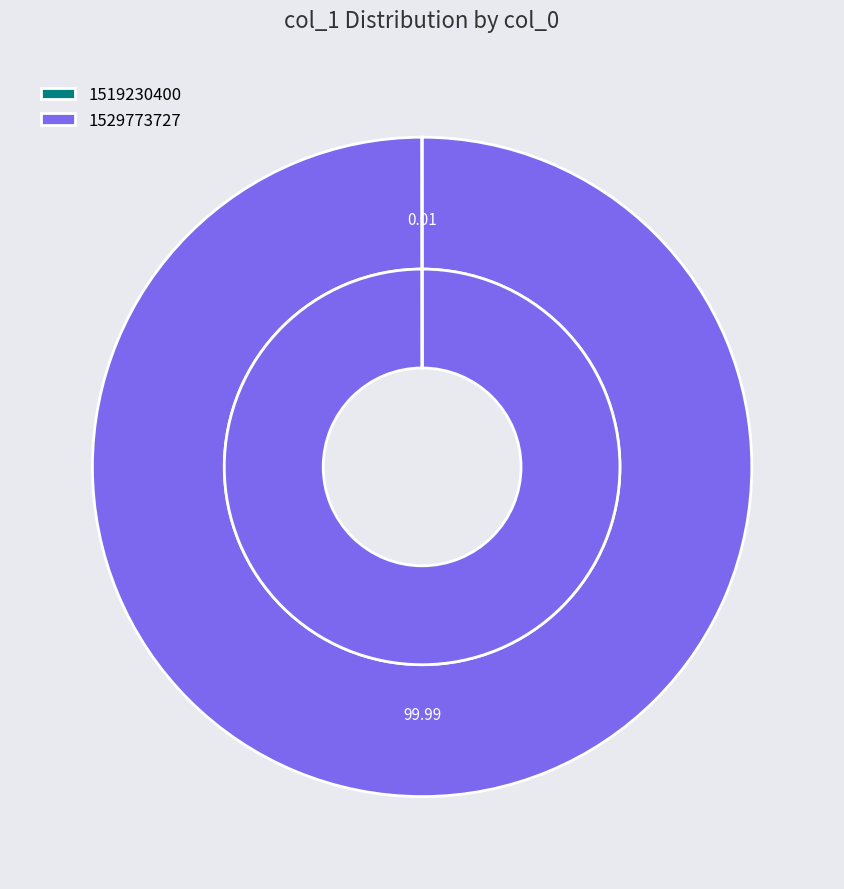

Does 1519230400 account for over 50% of the chart?

No